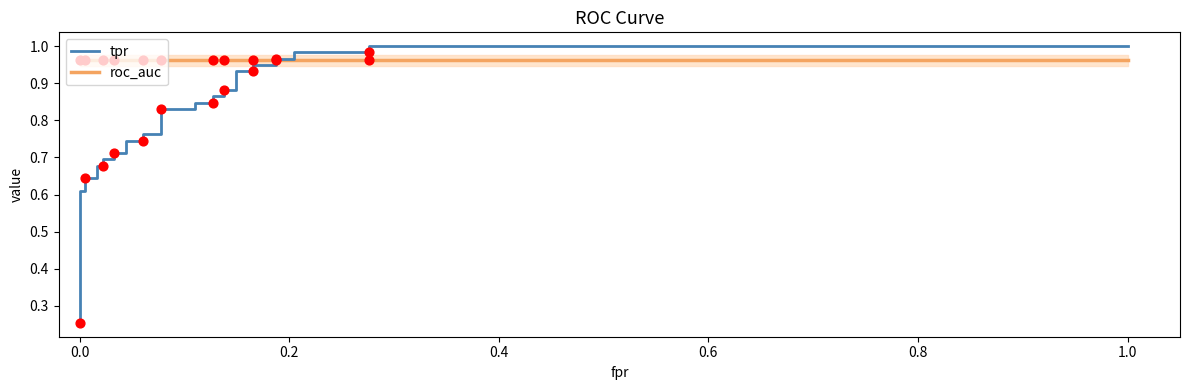

At how many categories does at least one series exceed 0?

33